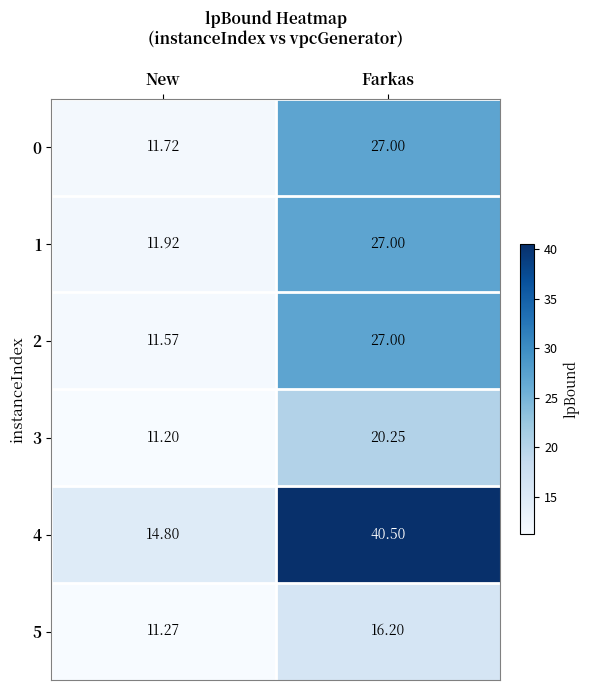

At which label is 0 closest to 19?

New